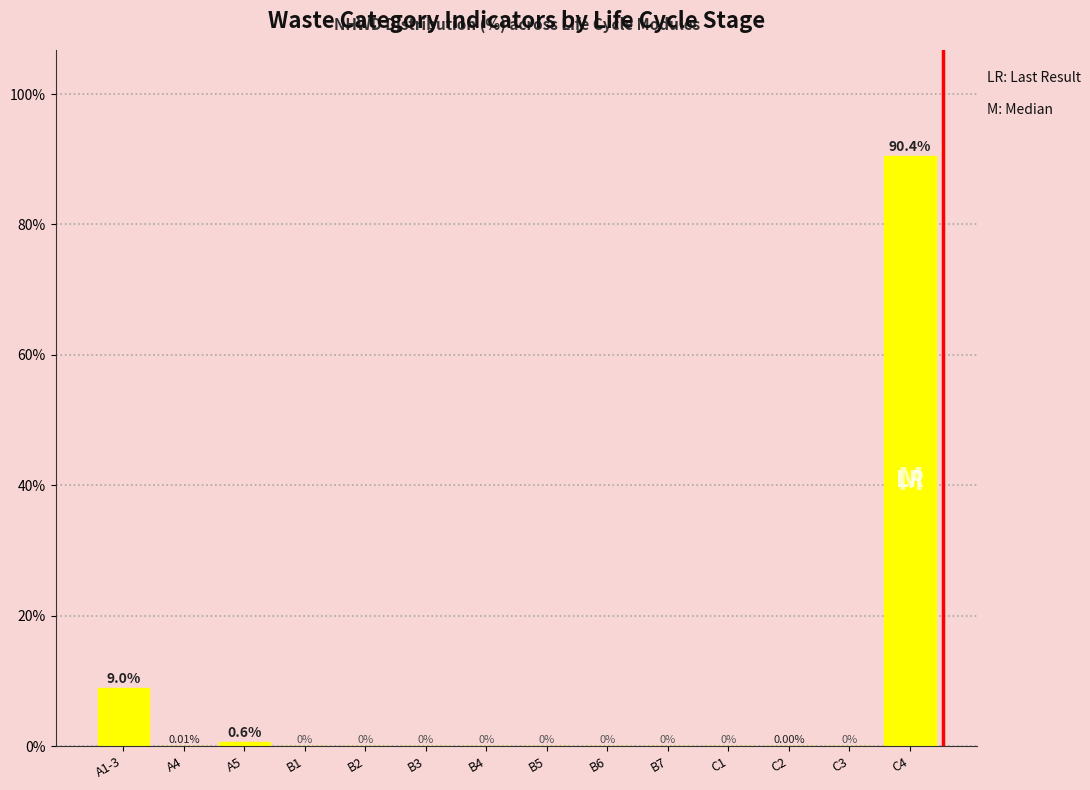

Between C4 and B7, which is larger?

C4